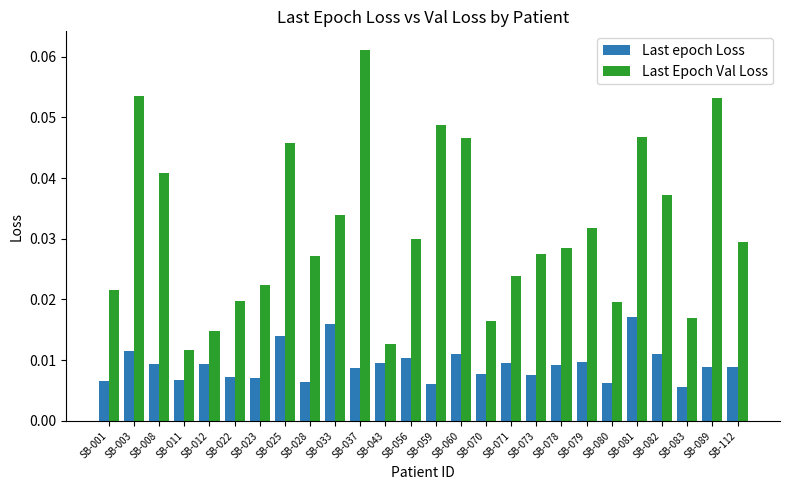

What is the sum of all Last Epoch Val Loss values?

0.8